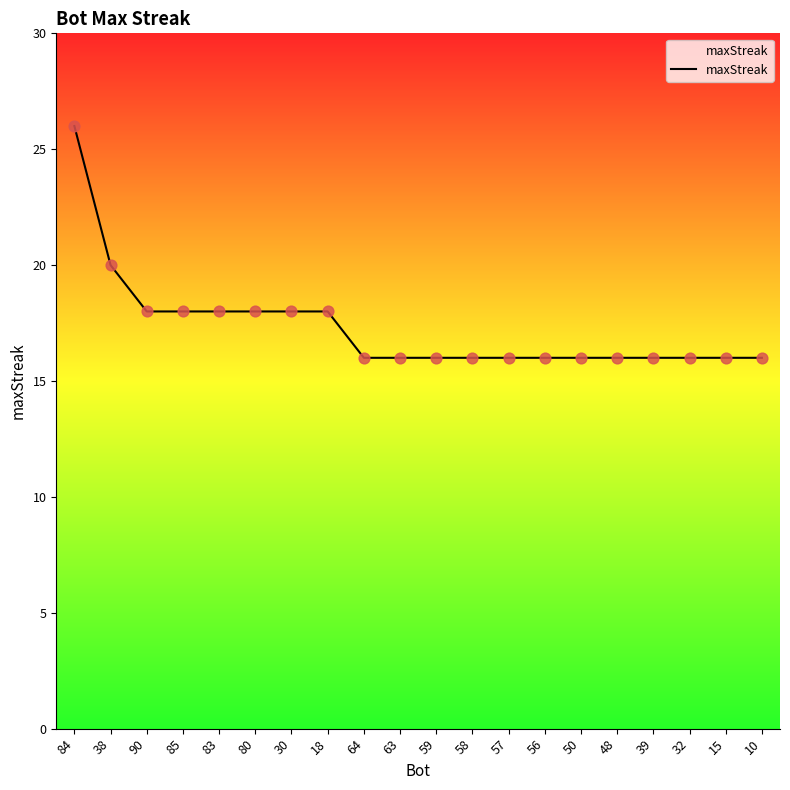

Between 85 and 38, which is larger?

38